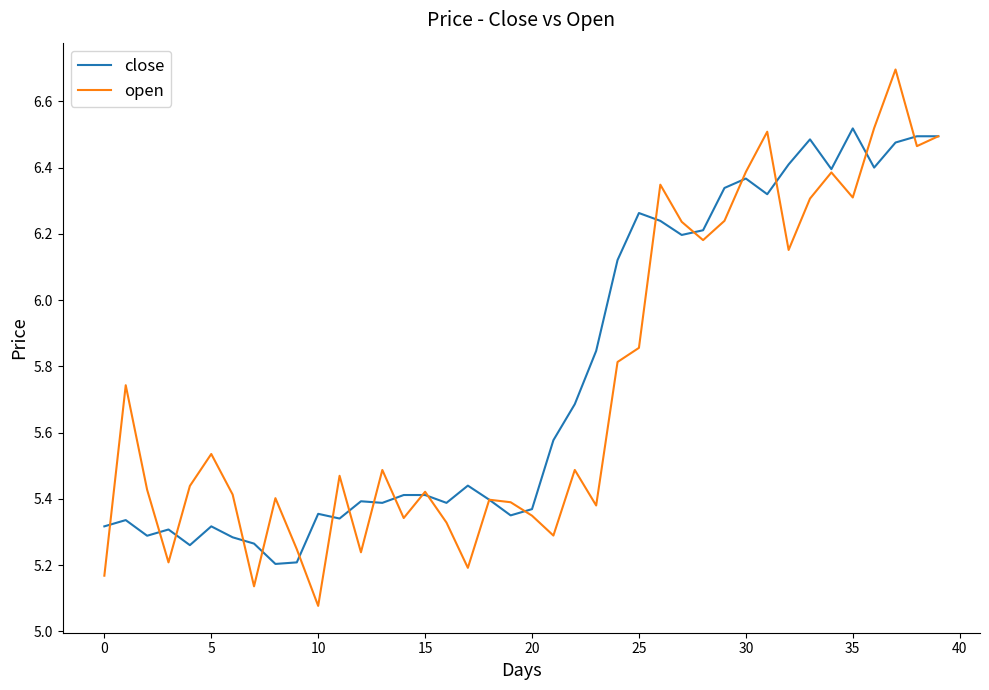

Rank the series by their maximum value, from highest to lowest.

open, close